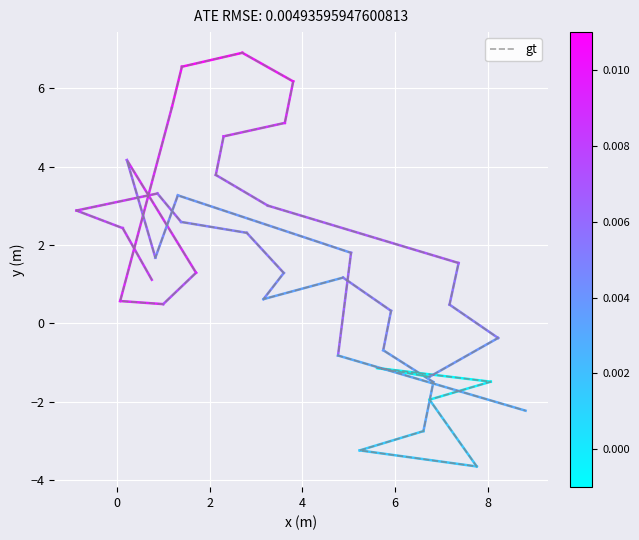

Reading left to right, extract all data points from this chart.

1.1	2.4	2.9	3.3	2.6	2.3	1.3	0.6	1.2	0.3	-0.7	-1.5	-2.7	-3.2	-3.6	-1.9	-1.5	-1.1	-1.4	-0.4	0.5	1.5	3.0	3.8	4.8	5.1	6.2	6.9	6.6	5.5	0.6	0.5	1.3	4.2	1.7	3.3	1.8	-0.8	-2.2